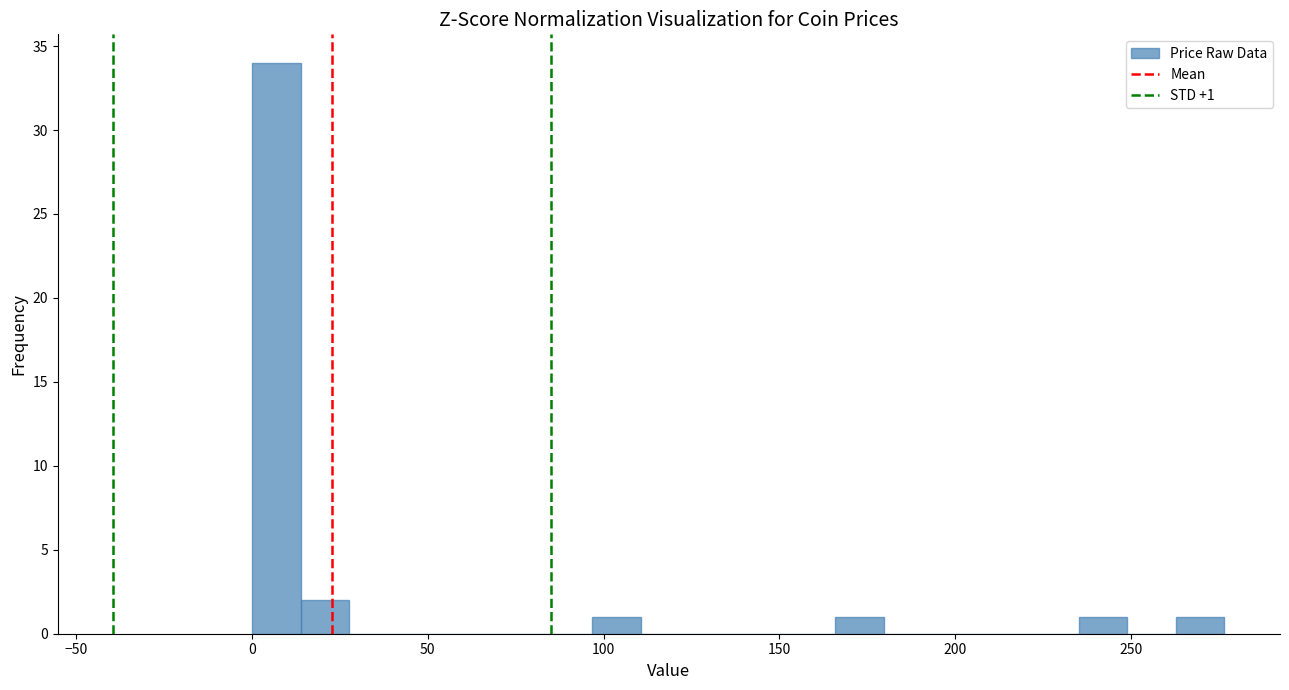

Read against the x-axis, roughly where is the centre of the tallest bar?

5